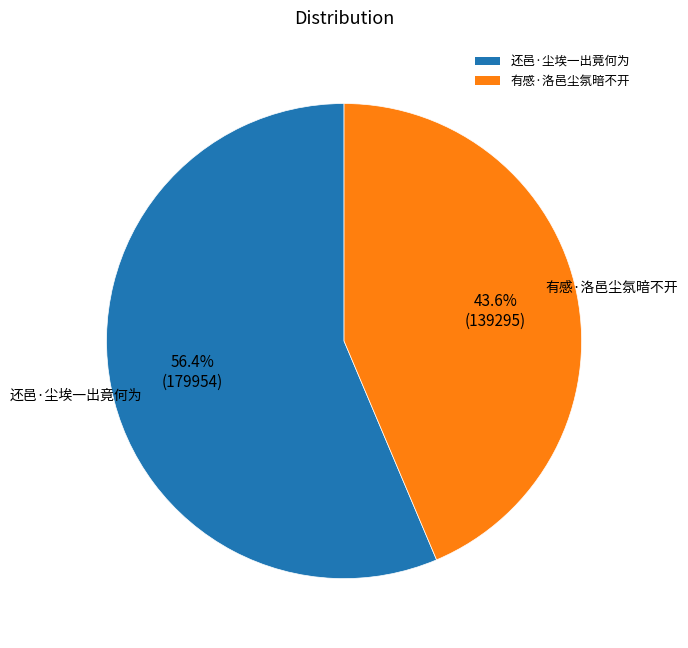

What is the ratio of the value at 还邑·尘埃一出竟何为 to the value at 有感·洛邑尘氛暗不开?

1.3